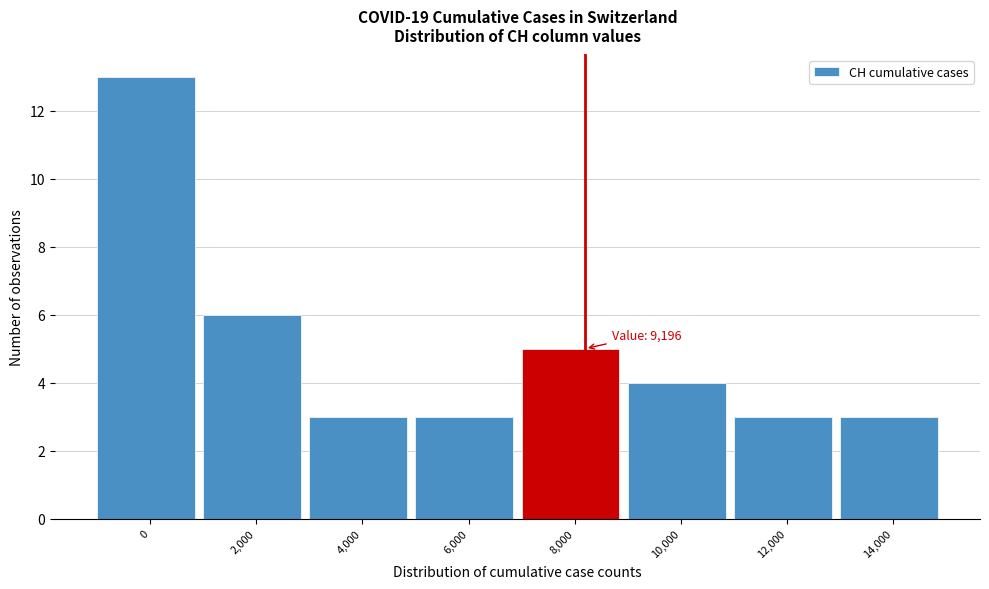

Reading left to right, extract all data points from this chart.

13	6	3	3	5	4	3	3